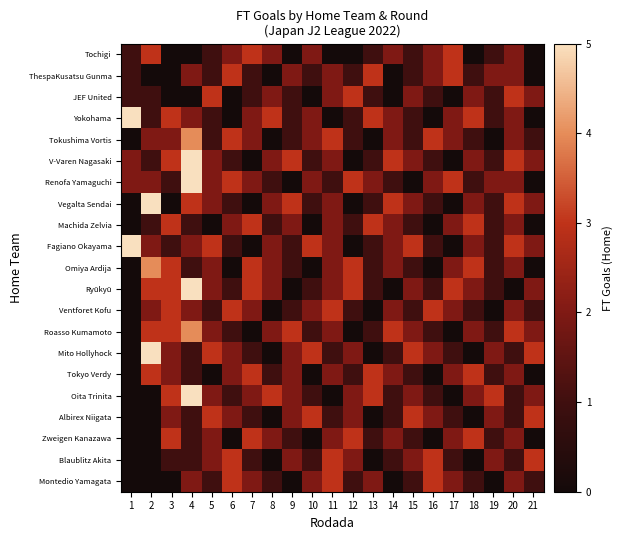

Reading left to right, transcribe all the data shown in this chart.

Tochigi: 1=1	2=3	3=0	4=0	5=1	6=2	7=3	8=2	9=0	10=2	11=0	12=0	13=1	14=2	15=1	16=2	17=3	18=0	19=1	20=2	21=0
ThespaKusatsu Gunma: 1=1	2=0	3=0	4=2	5=1	6=3	7=1	8=0	9=2	10=1	11=2	12=1	13=3	14=0	15=1	16=2	17=3	18=1	19=2	20=2	21=0
JEF United: 1=1	2=1	3=0	4=0	5=3	6=0	7=1	8=2	9=1	10=0	11=2	12=3	13=1	14=0	15=2	16=1	17=0	18=2	19=1	20=3	21=2
Yokohama: 1=5	2=1	3=3	4=2	5=1	6=0	7=2	8=3	9=1	10=2	11=0	12=1	13=3	14=2	15=1	16=0	17=2	18=3	19=1	20=2	21=0
Tokushima Vortis: 1=0	2=2	3=2	4=4	5=1	6=3	7=2	8=0	9=1	10=2	11=3	12=1	13=0	14=2	15=1	16=3	17=2	18=1	19=0	20=2	21=1
V-Varen Nagasaki: 1=2	2=1	3=3	4=5	5=2	6=1	7=0	8=2	9=3	10=1	11=2	12=0	13=1	14=3	15=2	16=1	17=0	18=2	19=1	20=3	21=2
Renofa Yamaguchi: 1=2	2=2	3=1	4=5	5=2	6=3	7=2	8=1	9=0	10=2	11=1	12=3	13=2	14=1	15=0	16=2	17=3	18=1	19=2	20=2	21=0
Vegalta Sendai: 1=0	2=5	3=0	4=3	5=2	6=1	7=0	8=2	9=3	10=1	11=2	12=0	13=1	14=3	15=2	16=1	17=0	18=2	19=1	20=3	21=2
Machida Zelvia: 1=0	2=1	3=3	4=1	5=0	6=2	7=3	8=1	9=2	10=0	11=2	12=1	13=3	14=2	15=1	16=0	17=2	18=3	19=1	20=2	21=0
Fagiano Okayama: 1=5	2=2	3=1	4=2	5=3	6=1	7=0	8=2	9=1	10=3	11=2	12=0	13=1	14=2	15=3	16=1	17=0	18=2	19=1	20=3	21=2
Omiya Ardija: 1=0	2=4	3=3	4=1	5=2	6=0	7=3	8=2	9=1	10=0	11=2	12=3	13=1	14=2	15=1	16=0	17=2	18=3	19=1	20=2	21=0
Ryūkyū: 1=0	2=3	3=3	4=5	5=2	6=1	7=3	8=2	9=0	10=1	11=2	12=3	13=1	14=0	15=2	16=1	17=3	18=2	19=1	20=0	21=2
Ventforet Kofu: 1=0	2=2	3=3	4=2	5=1	6=3	7=2	8=0	9=1	10=2	11=3	12=1	13=0	14=2	15=1	16=3	17=2	18=1	19=0	20=2	21=1
Roasso Kumamoto: 1=0	2=3	3=3	4=4	5=2	6=1	7=0	8=2	9=3	10=1	11=2	12=0	13=1	14=3	15=2	16=1	17=0	18=2	19=1	20=3	21=2
Mito Hollyhock: 1=0	2=5	3=2	4=1	5=3	6=2	7=1	8=0	9=2	10=3	11=1	12=2	13=0	14=1	15=3	16=2	17=1	18=0	19=2	20=1	21=3
Tokyo Verdy: 1=0	2=3	3=2	4=1	5=0	6=2	7=3	8=1	9=2	10=0	11=2	12=1	13=3	14=2	15=1	16=0	17=2	18=3	19=1	20=2	21=0
Oita Trinita: 1=0	2=0	3=3	4=5	5=2	6=1	7=2	8=3	9=2	10=1	11=0	12=2	13=3	14=1	15=2	16=1	17=0	18=2	19=3	20=1	21=2
Albirex Niigata: 1=0	2=0	3=2	4=1	5=3	6=2	7=1	8=0	9=2	10=3	11=1	12=2	13=0	14=1	15=3	16=2	17=1	18=0	19=2	20=1	21=3
Zweigen Kanazawa: 1=0	2=0	3=3	4=1	5=2	6=0	7=3	8=2	9=1	10=0	11=2	12=3	13=1	14=2	15=1	16=0	17=2	18=3	19=1	20=2	21=0
Blaublitz Akita: 1=0	2=0	3=1	4=1	5=2	6=3	7=1	8=0	9=2	10=1	11=3	12=2	13=0	14=1	15=2	16=3	17=1	18=0	19=2	20=1	21=3
Montedio Yamagata: 1=0	2=0	3=0	4=2	5=1	6=3	7=2	8=1	9=0	10=2	11=3	12=1	13=2	14=0	15=1	16=3	17=2	18=1	19=0	20=2	21=1